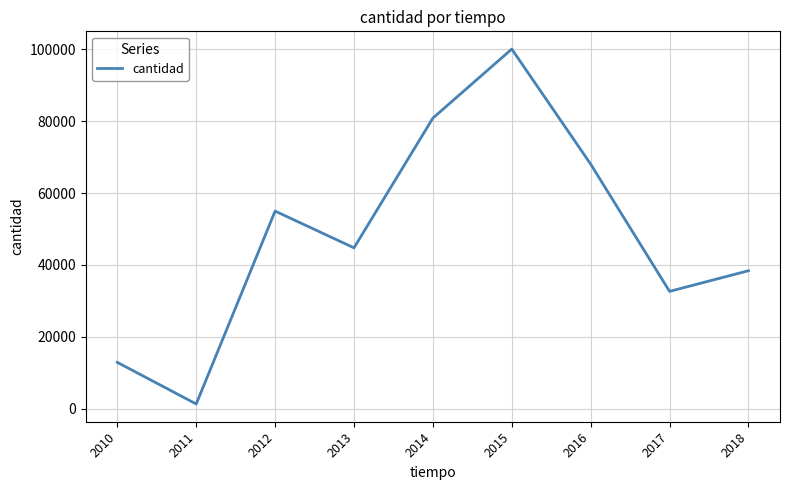

List the labels in order of value, smallest first.

2011, 2010, 2017, 2018, 2013, 2012, 2016, 2014, 2015